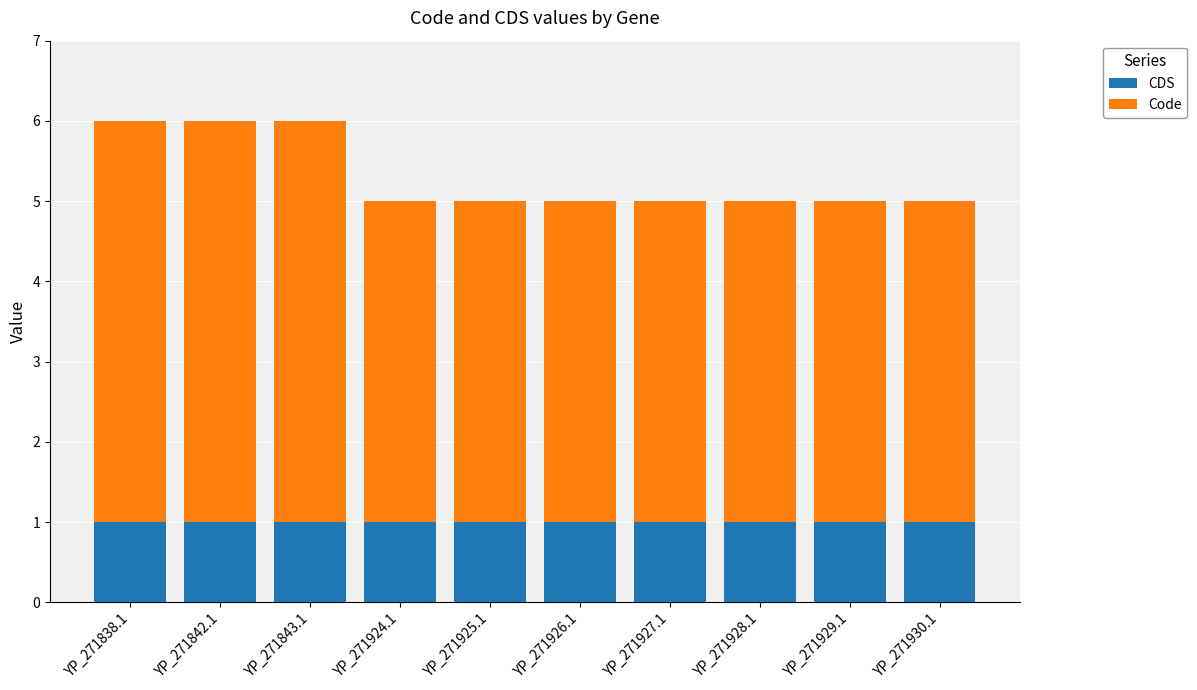

The CDS series shows 1 at YP_271843.1. True or false?

True